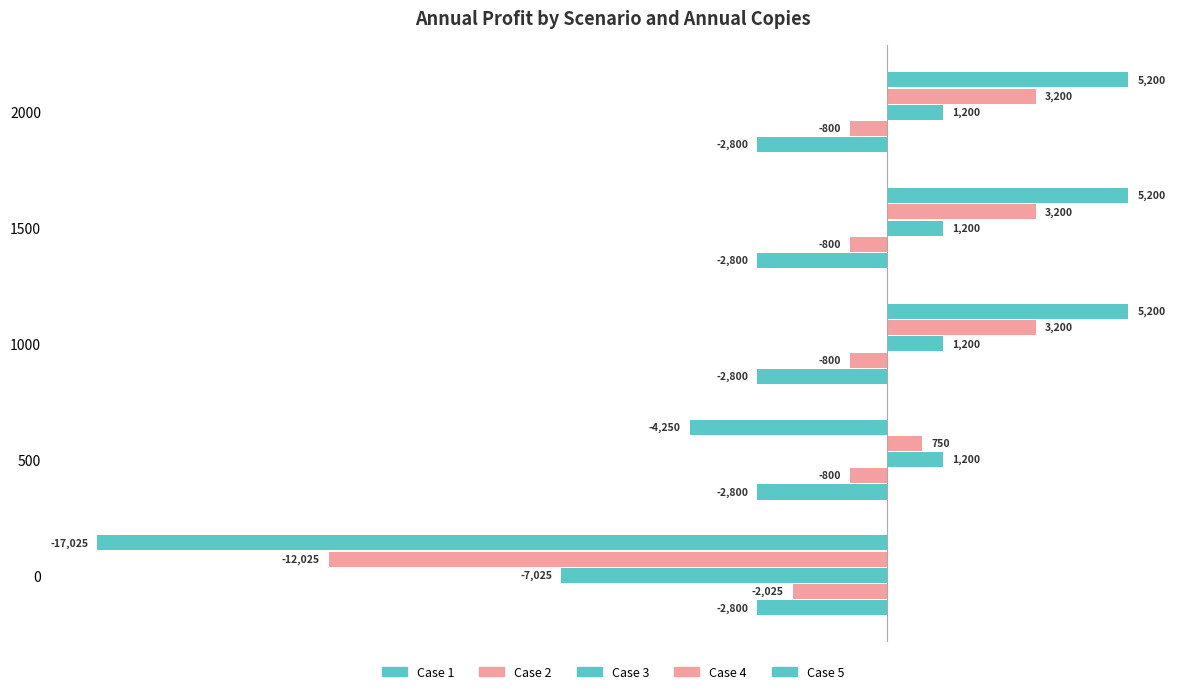

How many values in Case 4 are below zero?

1